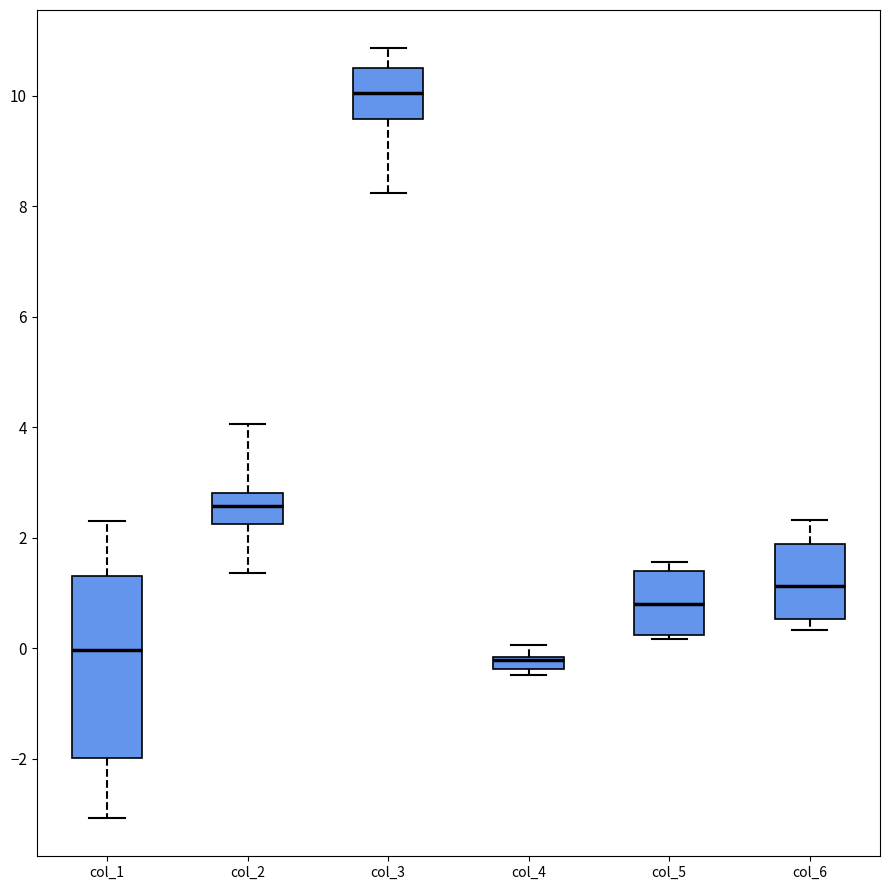

Which box has the highest median line?

col_3